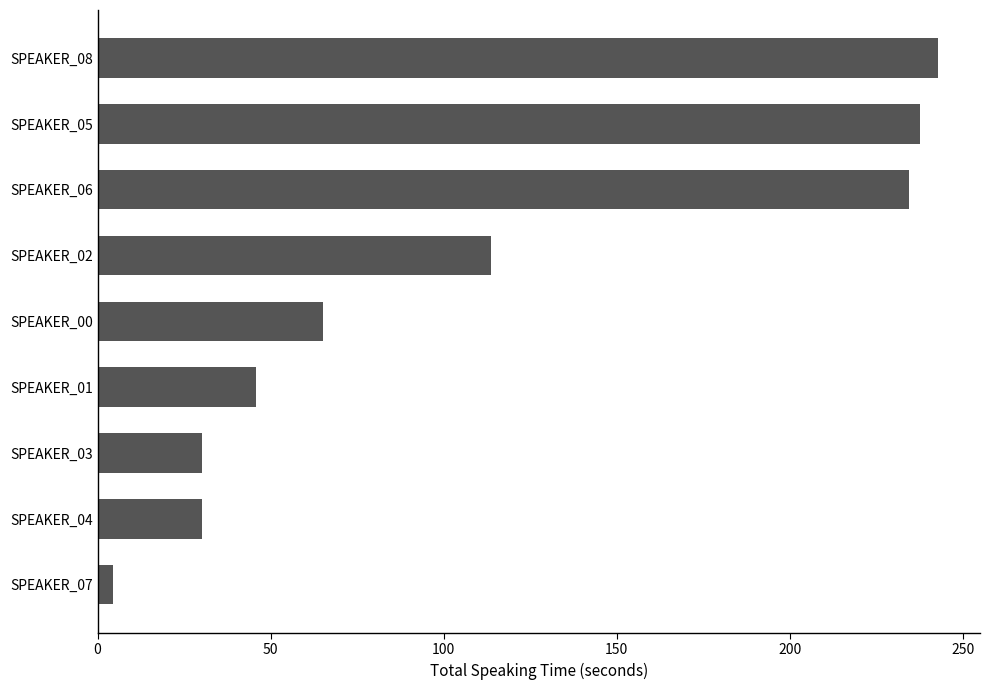

What is the sum of the values at SPEAKER_06 and SPEAKER_01?

280.2